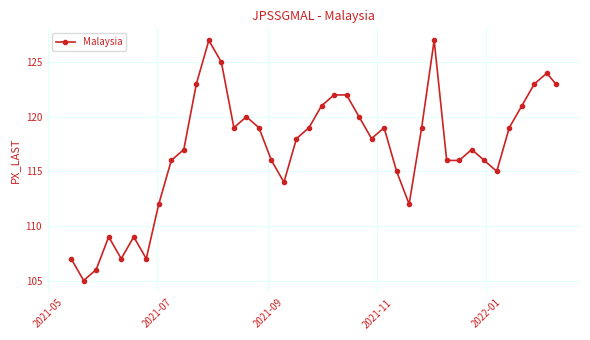

True or false: the data has more than 0 interior local peaks.

True